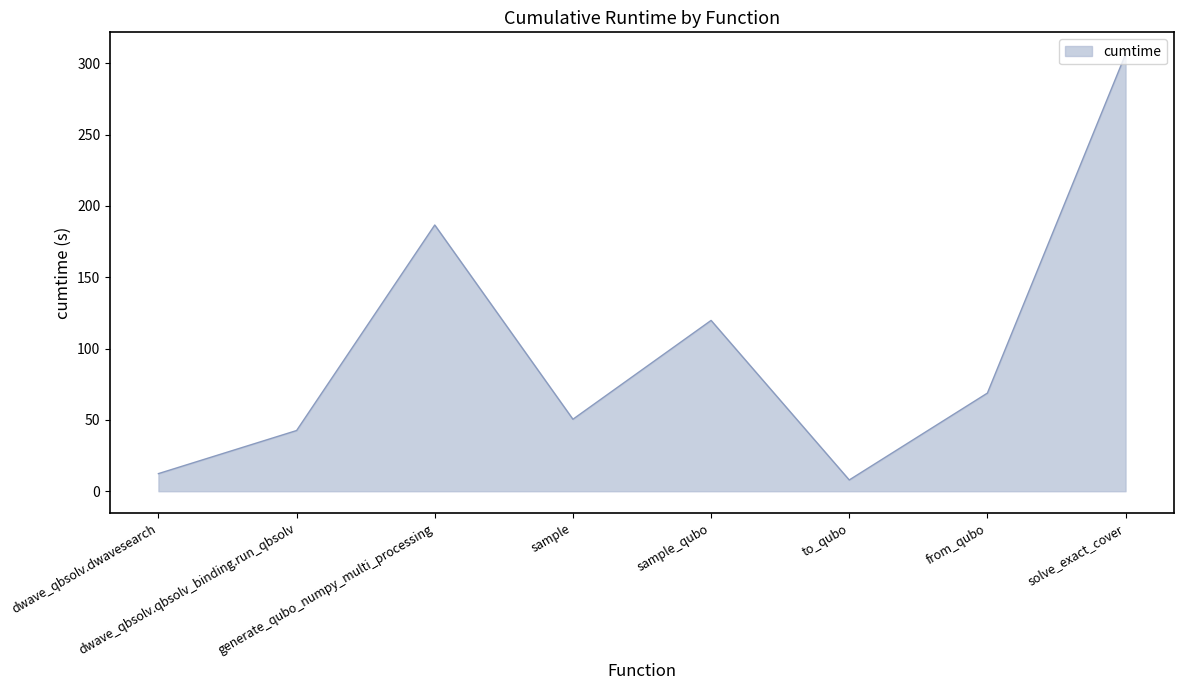

Reading right to left, transcribe all the data shown in this chart.

solve_exact_cover=306.3	from_qubo=68.8	to_qubo=7.9	sample_qubo=119.7	sample=50.5	generate_qubo_numpy_multi_processing=186.6	dwave_qbsolv.qbsolv_binding.run_qbsolv=42.5	dwave_qbsolv.dwavesearch=12.4